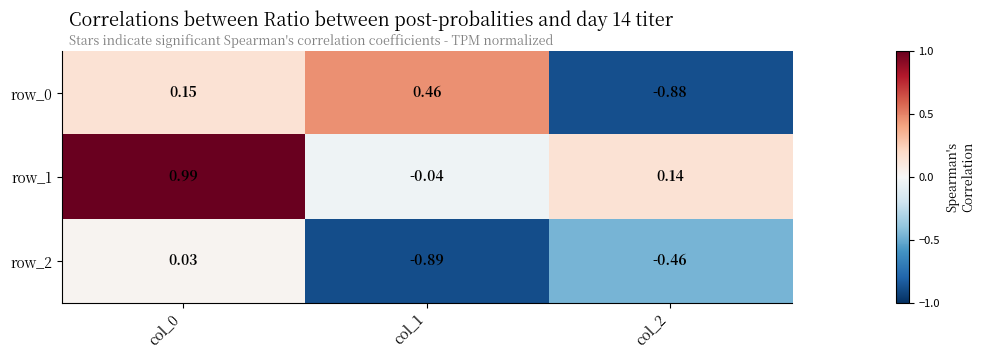

Is the value of row_1 at col_0 greater than the value of row_2 at col_1?

Yes